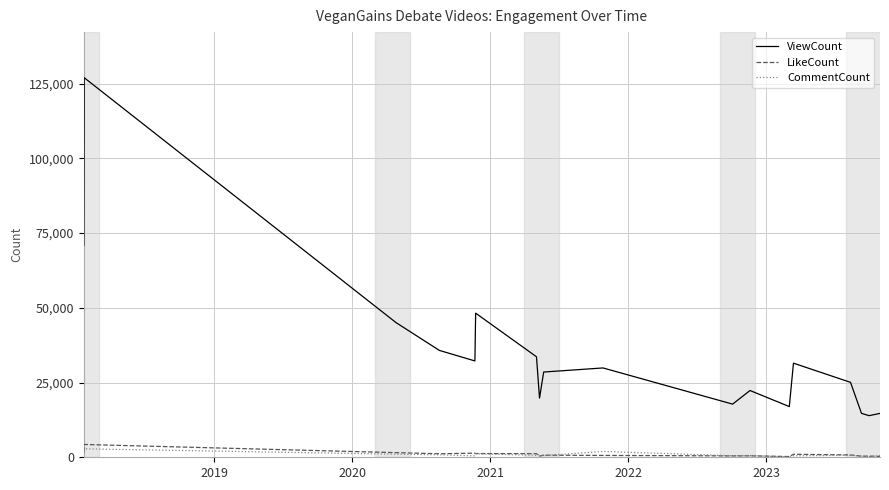

Which series has the largest total across all categories?

ViewCount